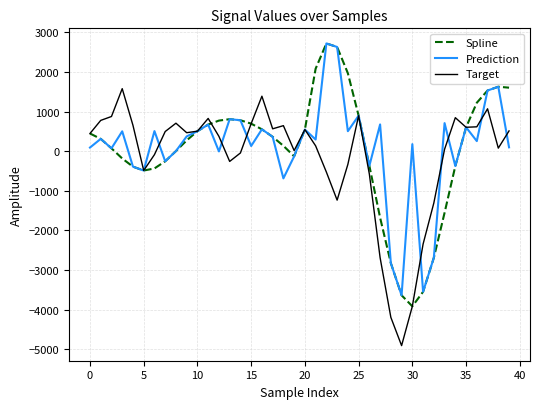

What is the lowest value of the Target series?

-4905.2